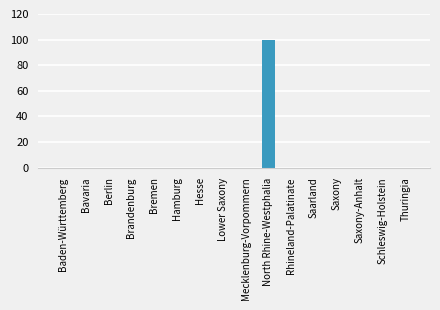

Does the chart contain stacked bars?

No